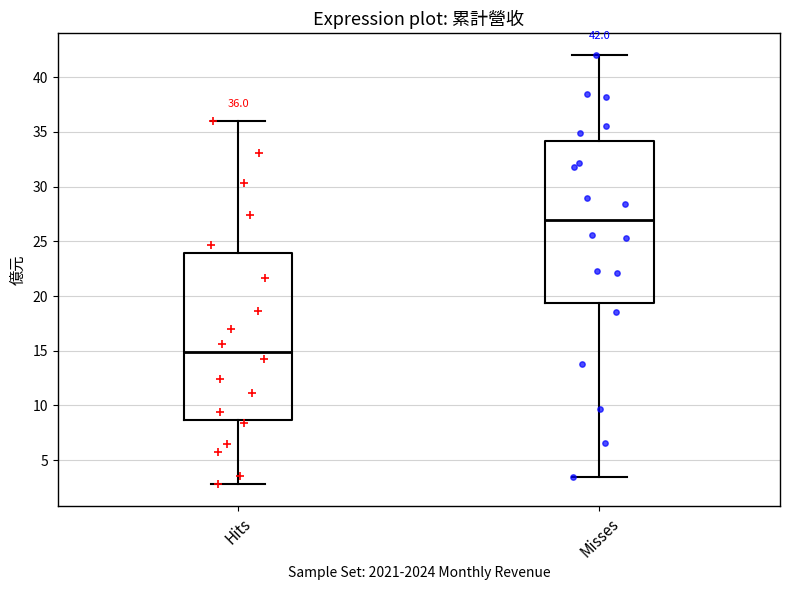

Which box has the lowest median line?

Hits